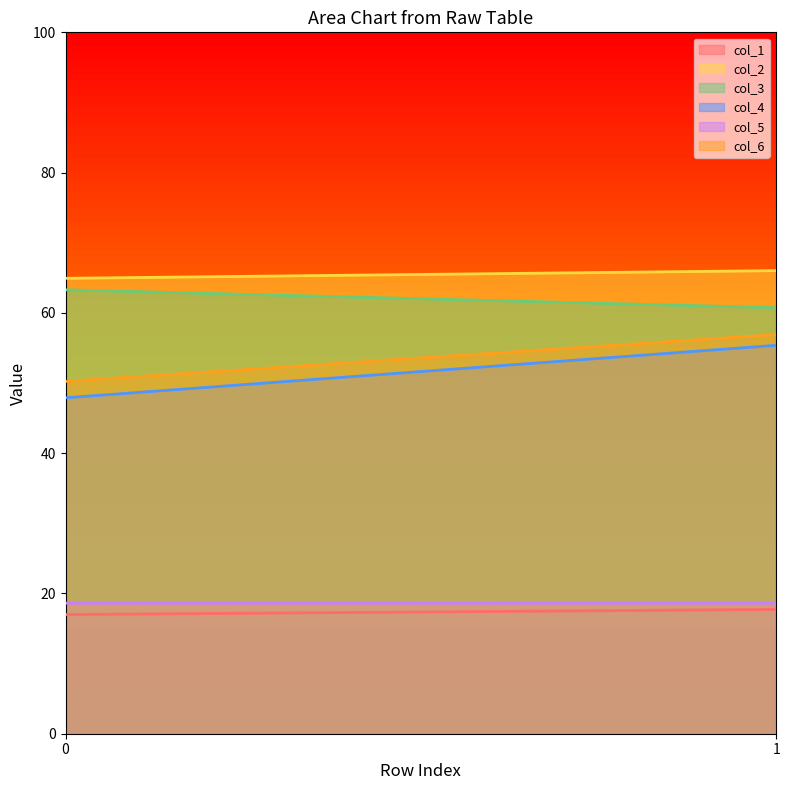

At which label does col_3 reach its minimum?

1